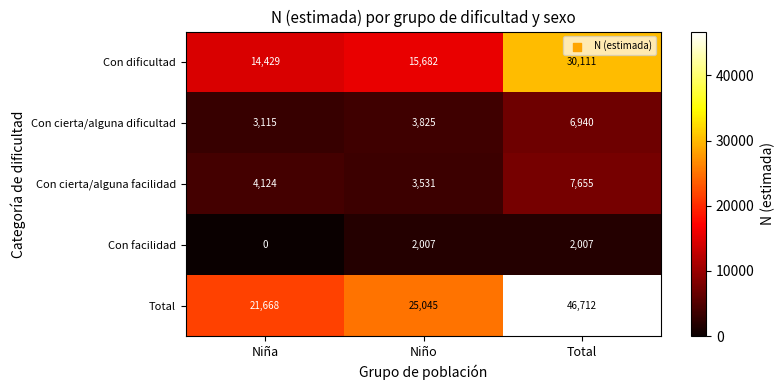

What value does the Con dificultad series have at Niña?

14429